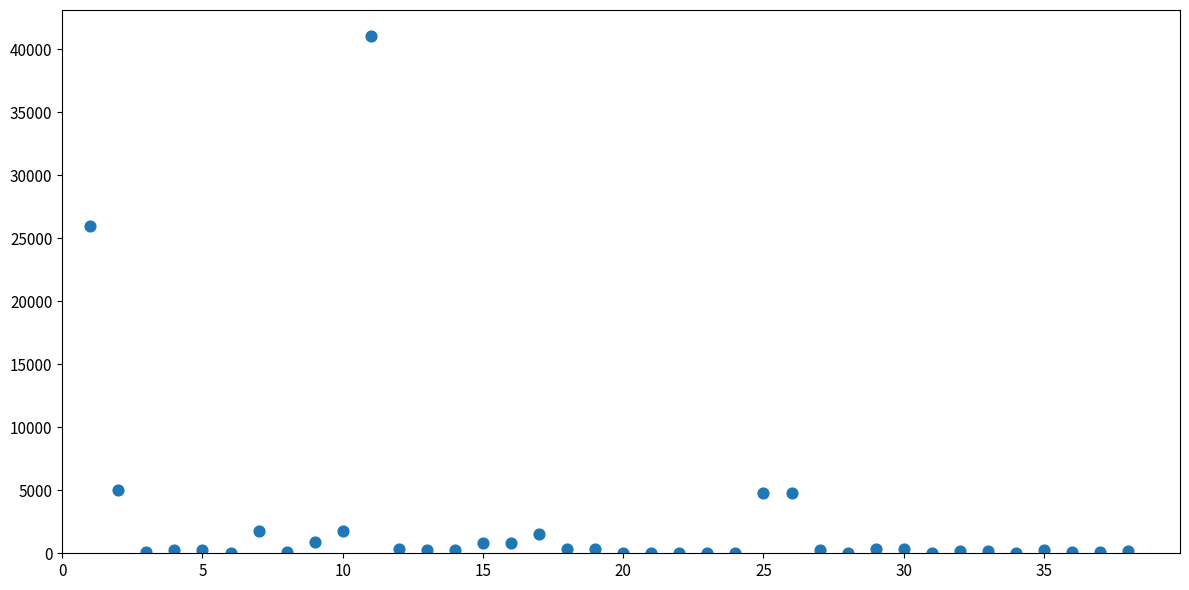

What is the range of X values (max minus min)?

37